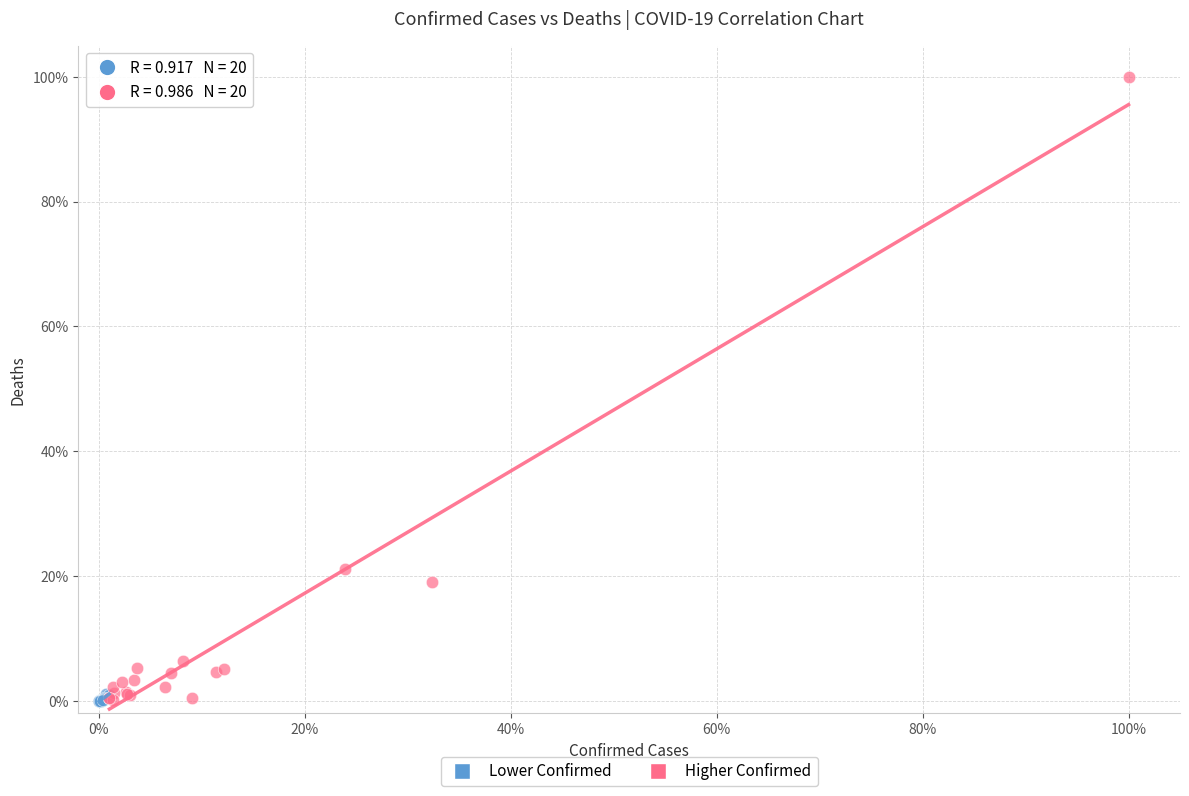

Which series reaches the maximum Y coordinate?

Higher Confirmed